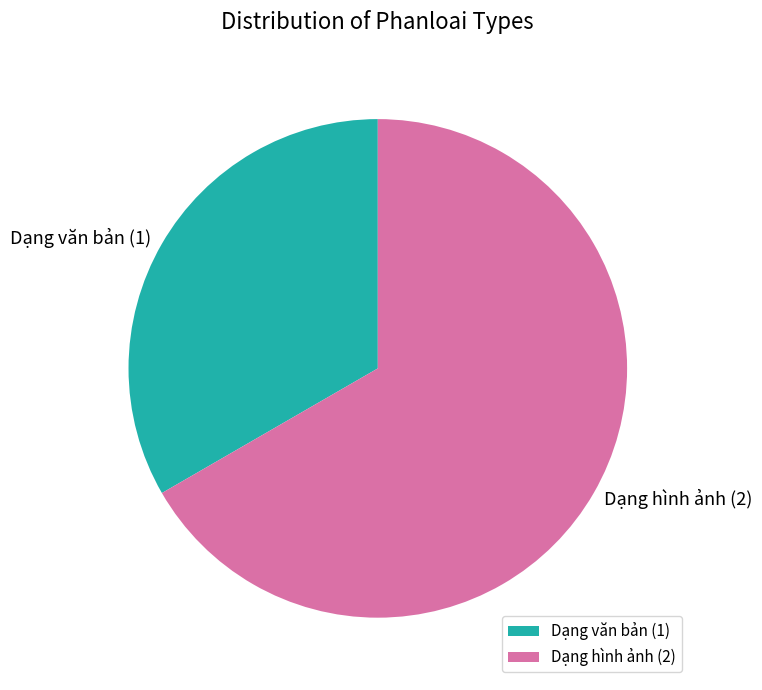

Which category has the biggest portion of the pie?

Dạng hình ảnh